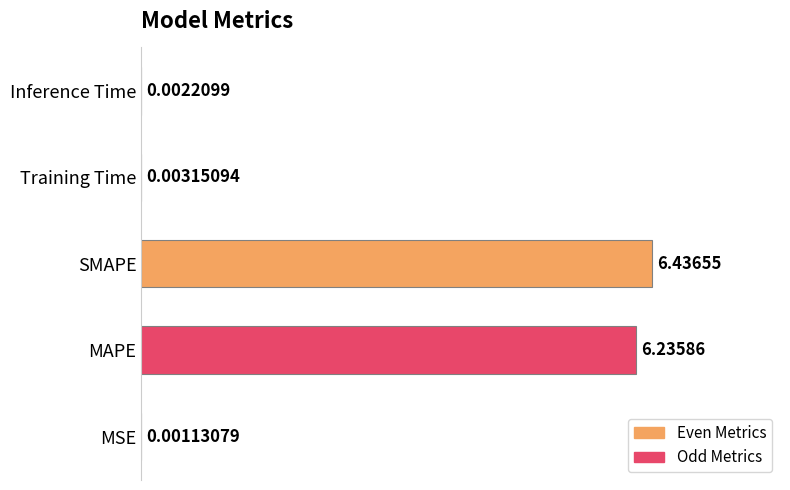

What is the sum of all values?

12.7